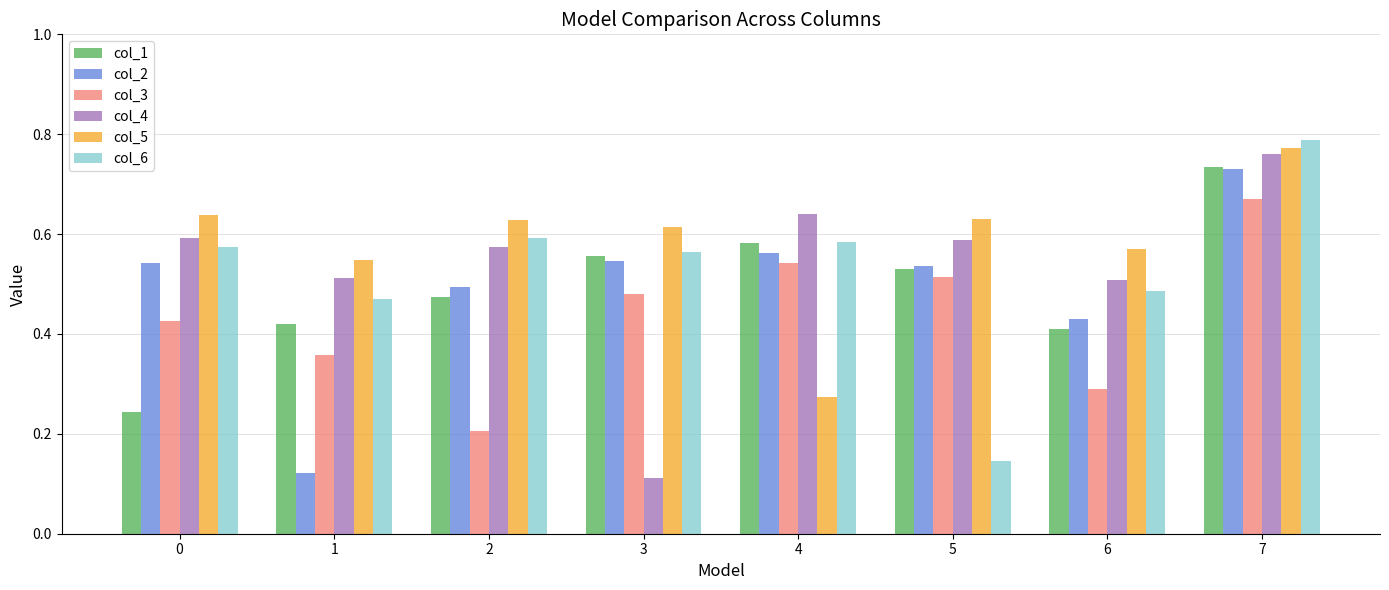

At which category does the chart reach its peak across all series?

7